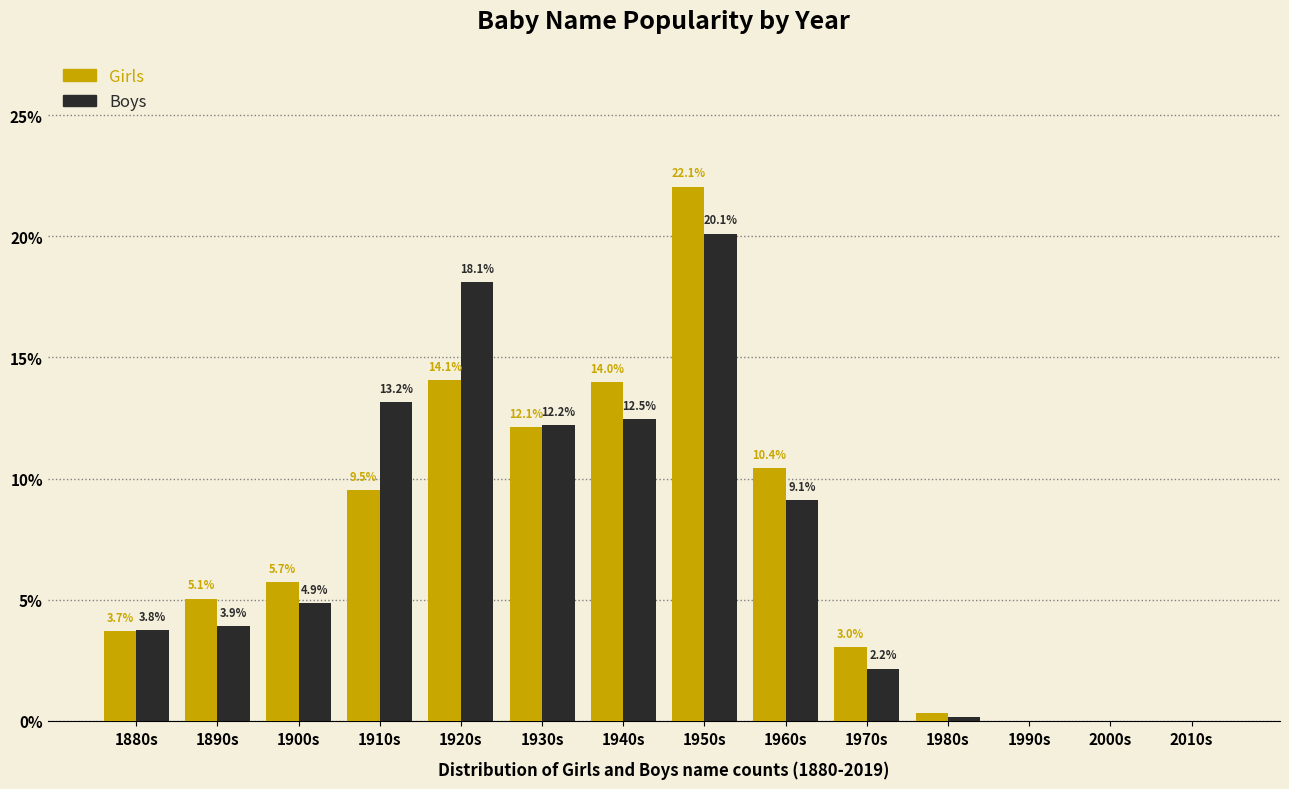

What is the greatest value displayed?

22.1